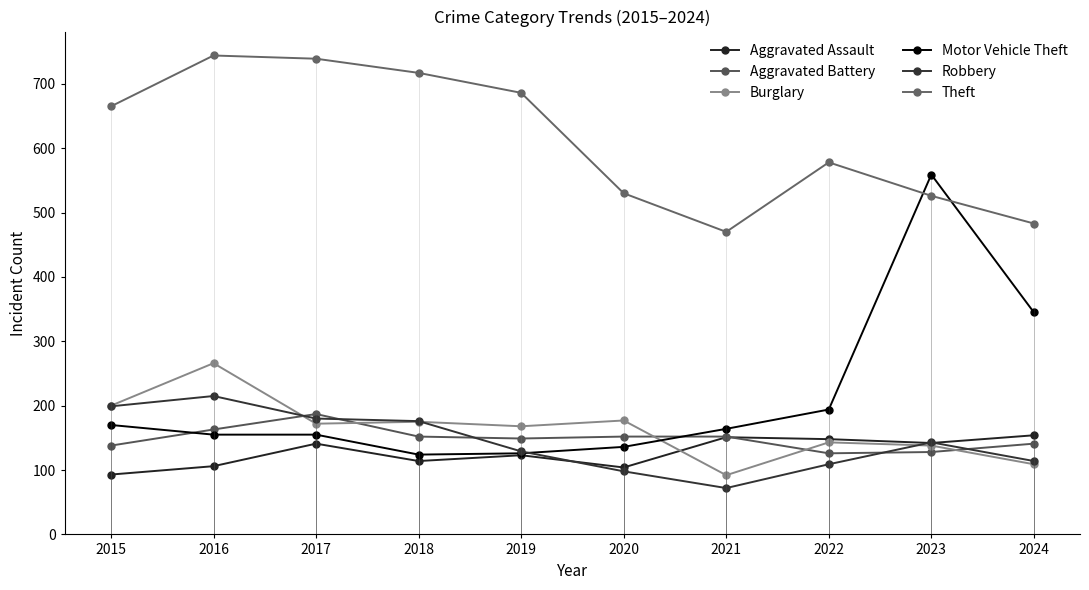

How many categories are shown in the chart?

10